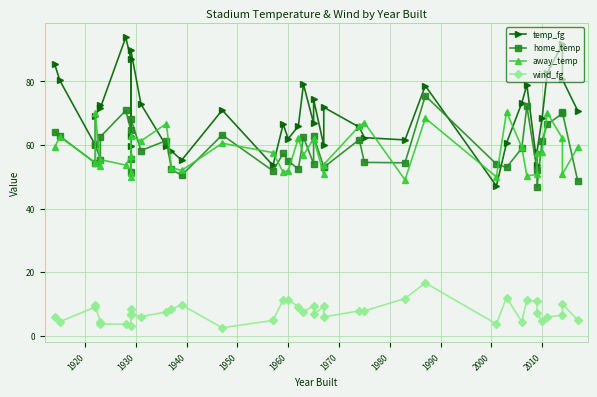

The home_temp series shows 10.2 at 39. True or false?

False